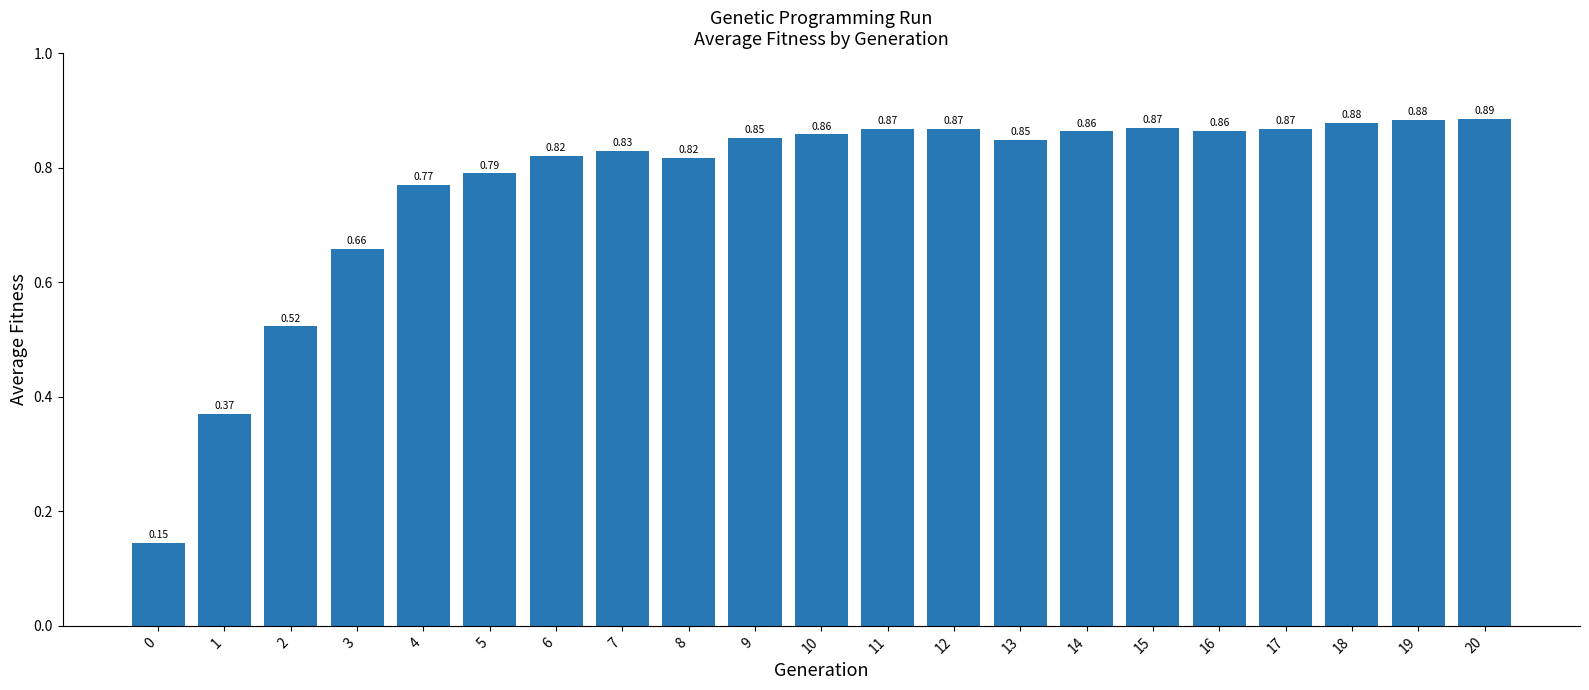

Which has a higher value, 17 or 10?

17